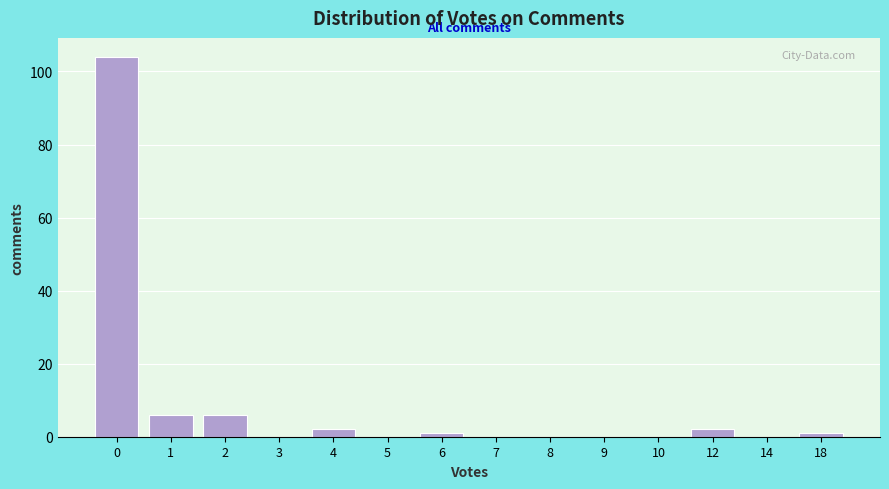

Reading left to right, what are all the values shown in this chart?

0=104	1=6	2=6	3=0	4=2	5=0	6=1	7=0	8=0	9=0	10=0	12=2	14=0	18=1